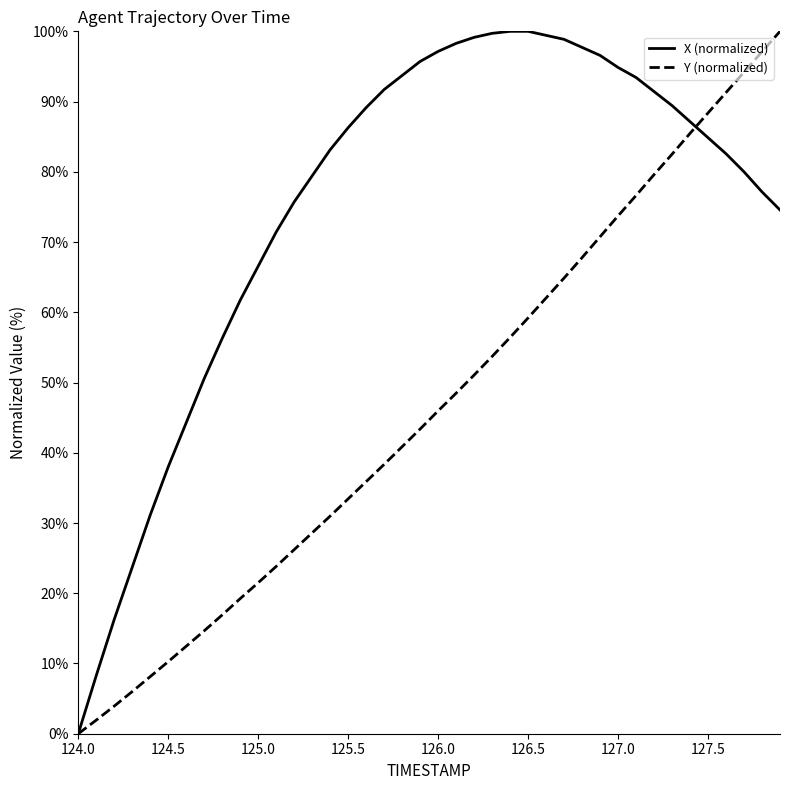

At which label does Y (normalized) first exceed 45?

126.0